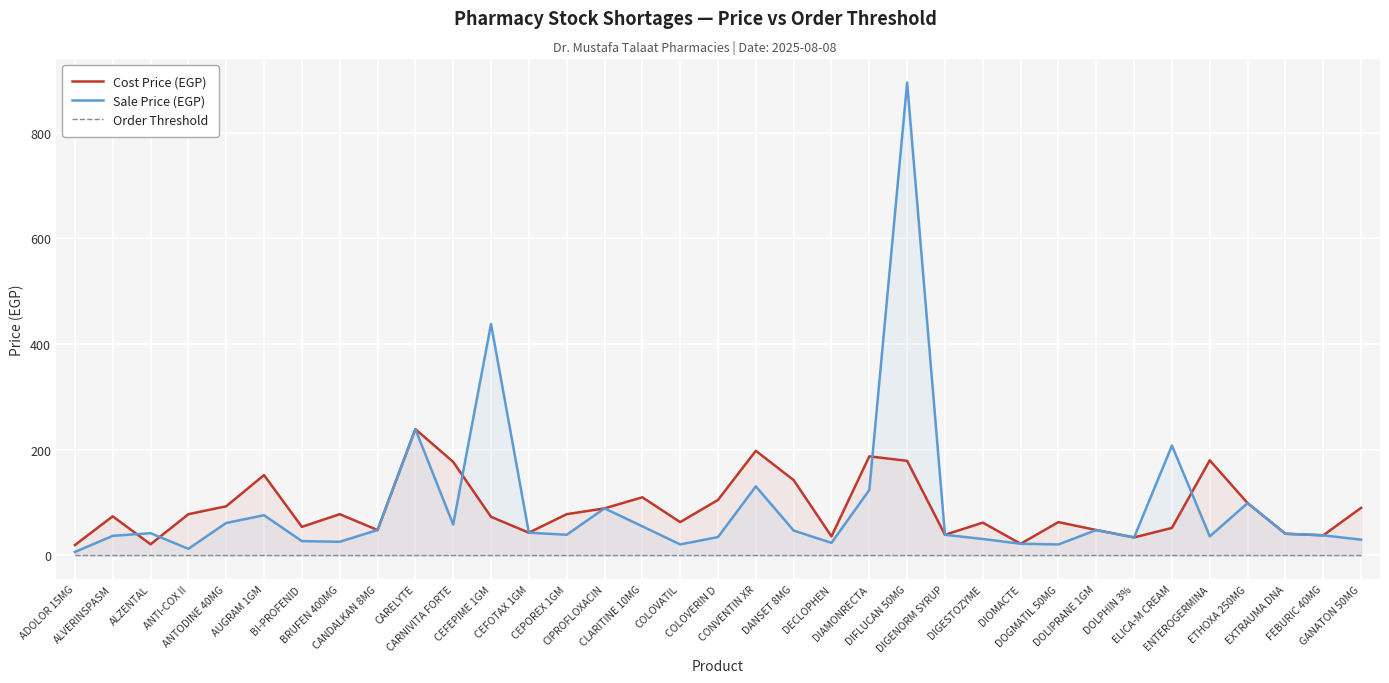

Which category has the lowest value across all series?

ADOLOR 15MG